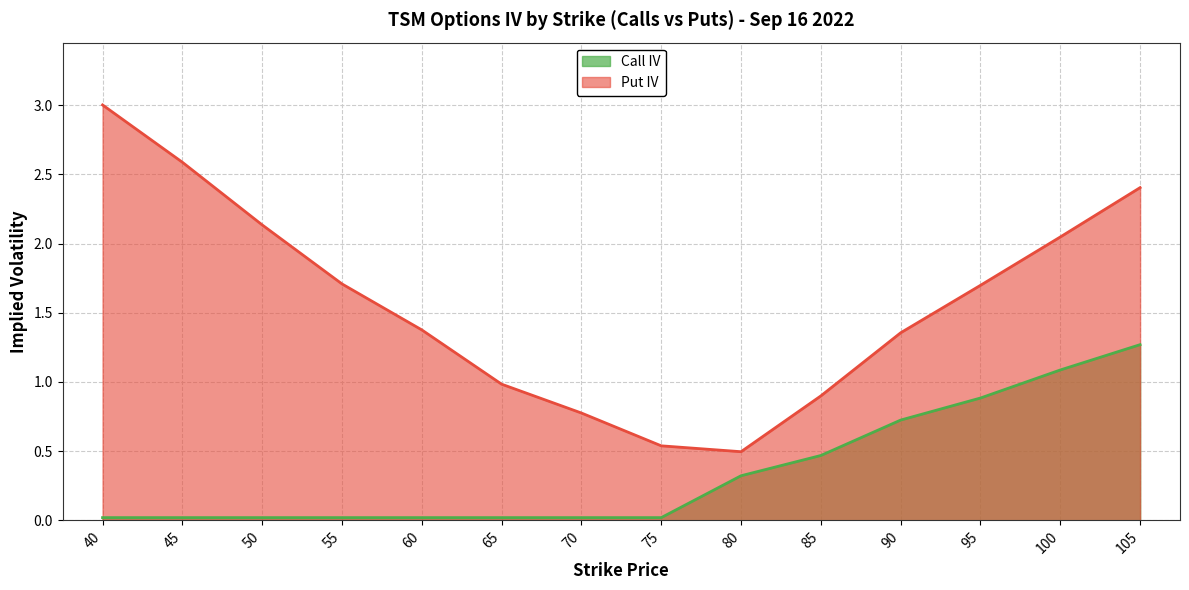

At which label is Put IV closest to 1?

65